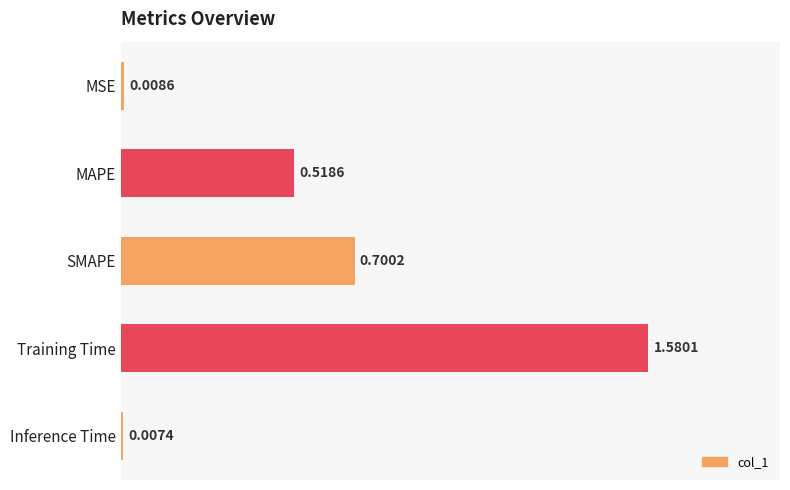

Does the chart contain stacked bars?

No